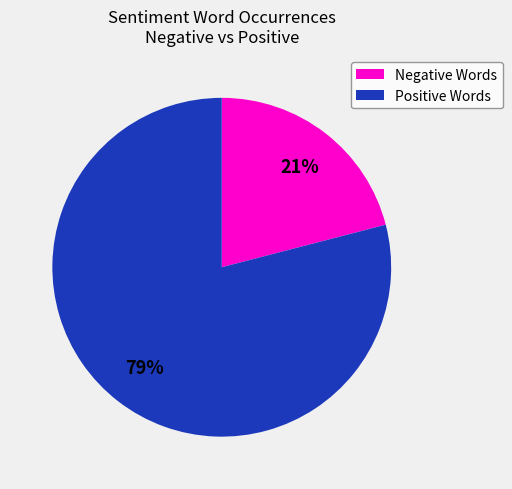

Is the sum of Positive Words and Negative Words greater than half?

Yes